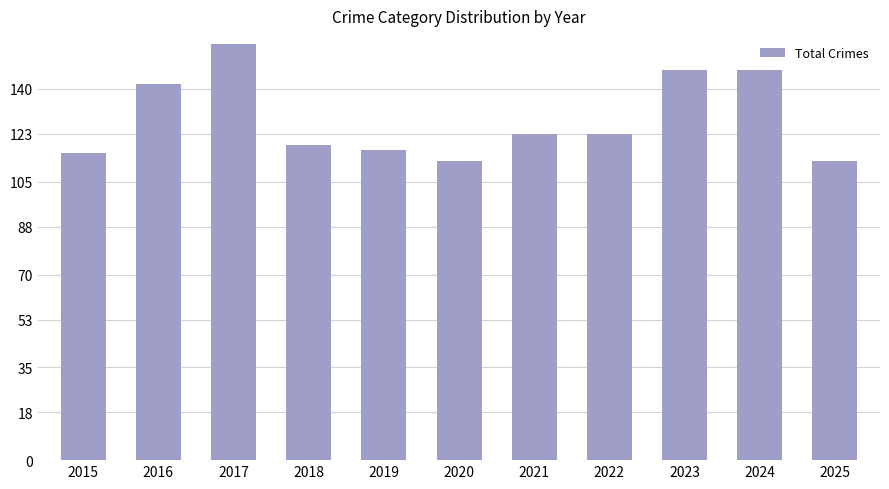

What is the maximum value shown in the chart?

157